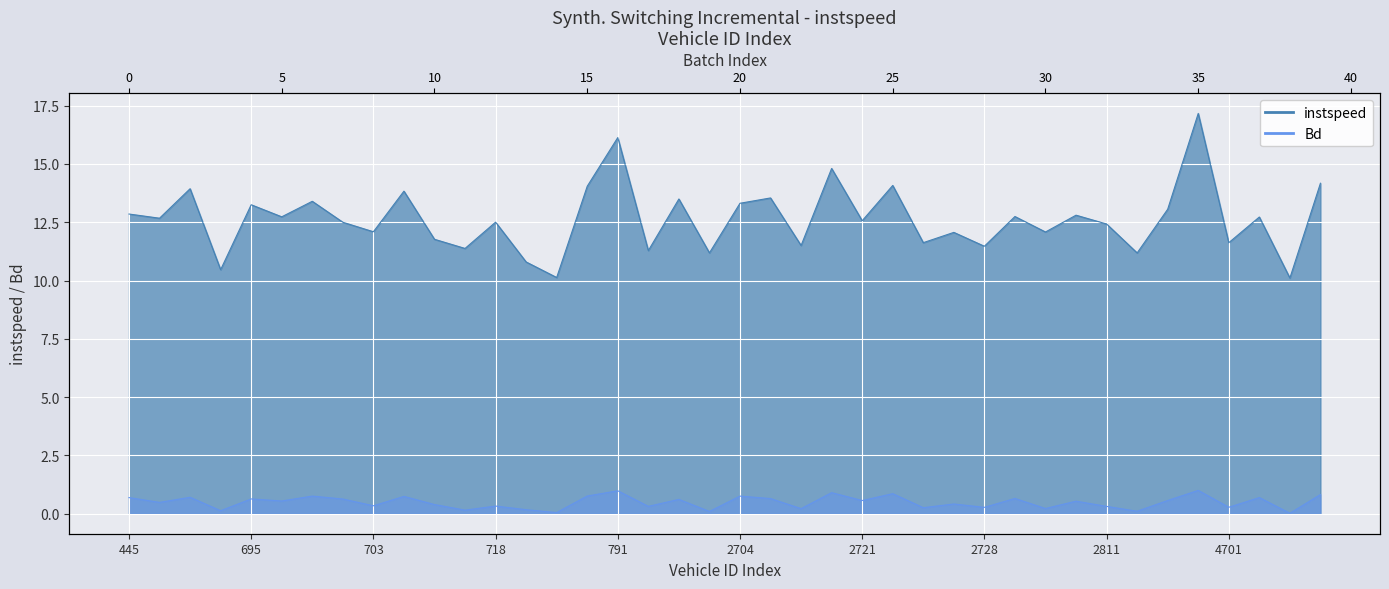

True or false: instspeed and Bd cross at least once.

False